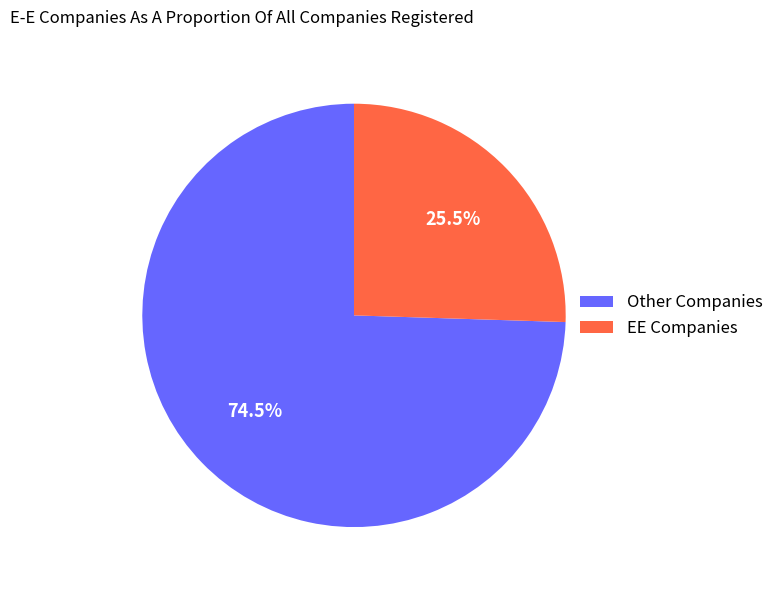

Which category accounts for the majority?

Other Companies